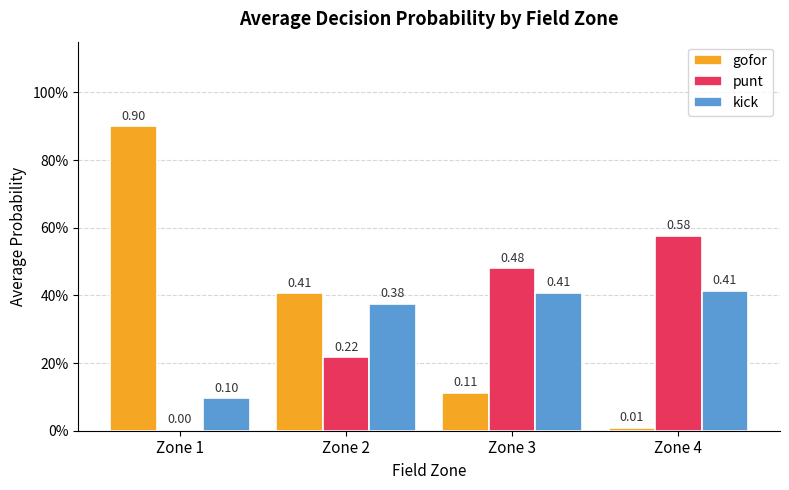

At which category is the sum across all series the highest?

Zone 1